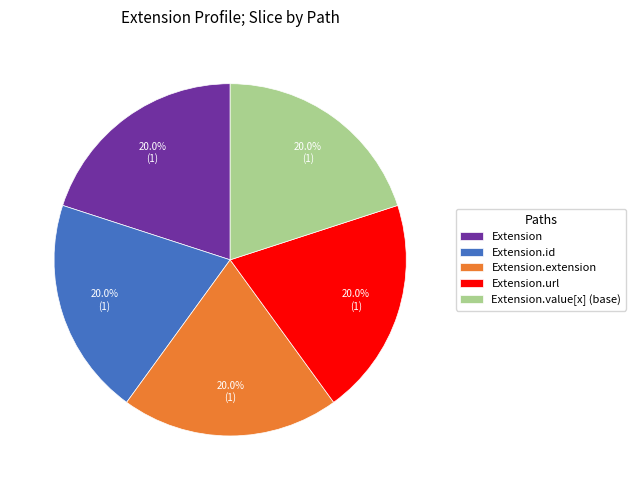

How many segments does this pie chart have?

5